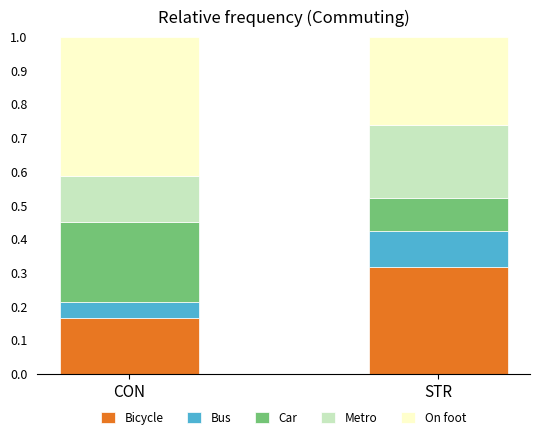

At which label does Bicycle reach its minimum?

CON